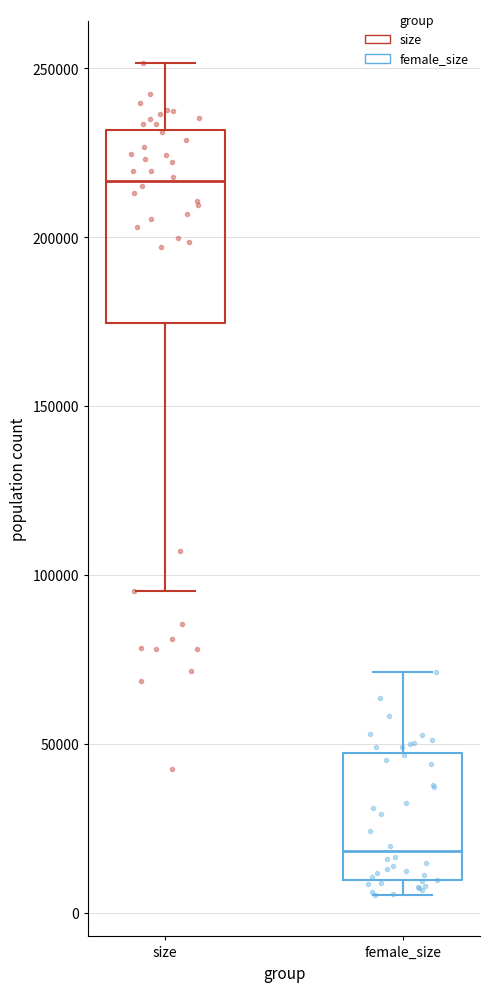

Where does the median line of the box for female_size sit on the y-axis? The values are not printed on the chart, so give them approximately, as read against the axis.

20000